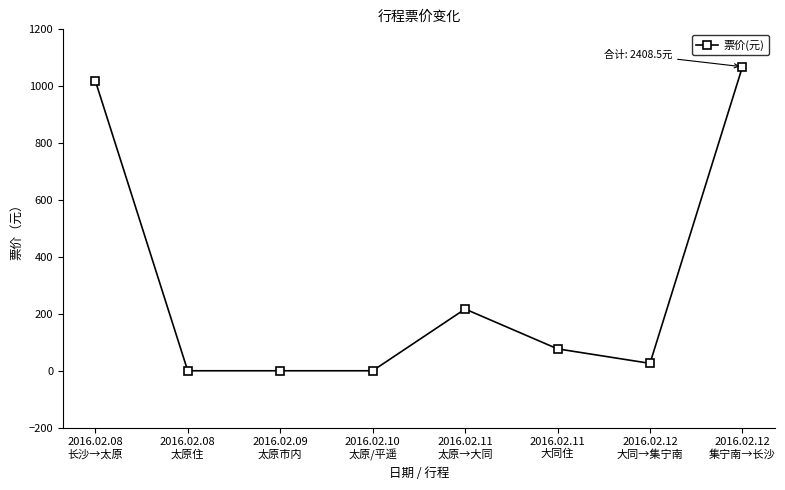

The value at 2016.02.08
长沙→太原 is 1020.0. True or false?

True